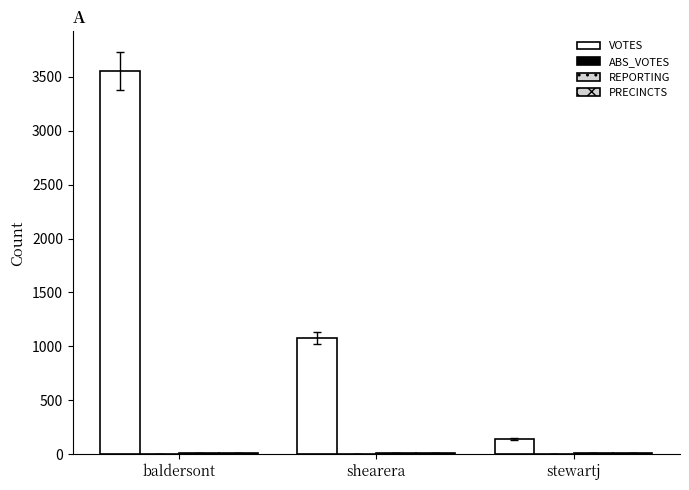

Are the bars grouped side by side (vs. stacked)?

Yes